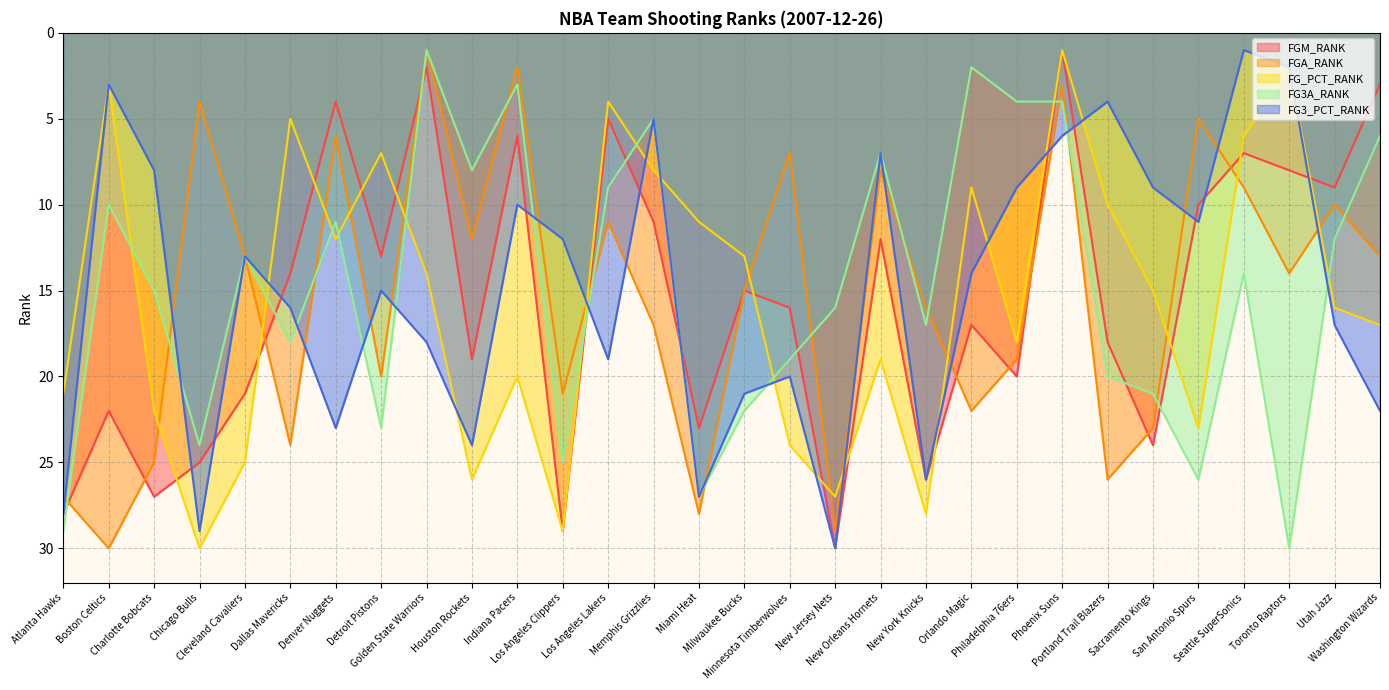

What are all the series names shown in the legend?

FGM_RANK, FGA_RANK, FG_PCT_RANK, FG3A_RANK, FG3_PCT_RANK